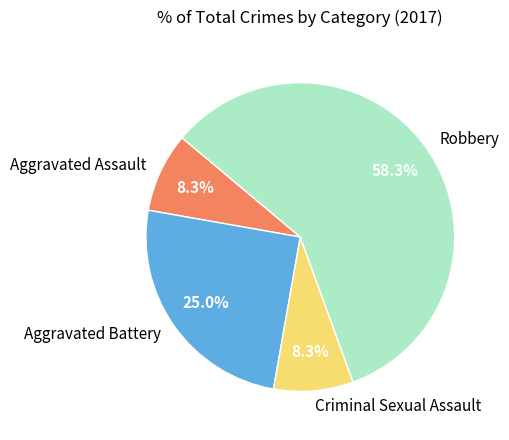

Combined, what portion of the pie is Aggravated Assault and Aggravated Battery?

33.3%